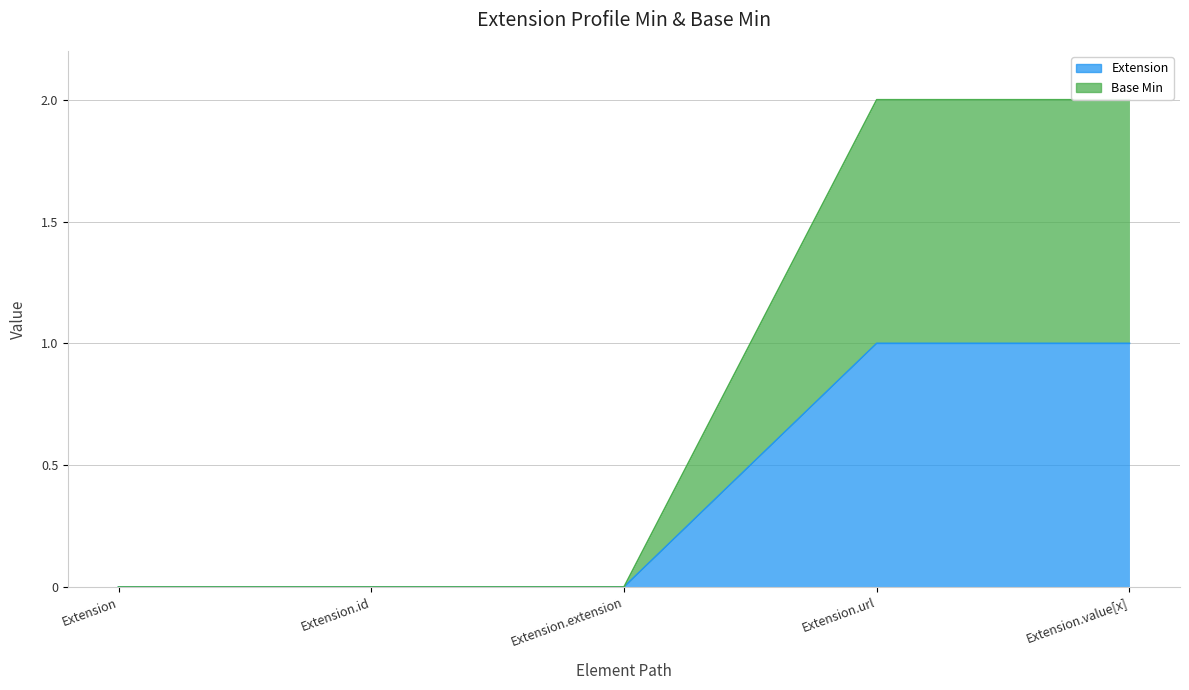

True or false: Base Min and Extension cross at least once.

False